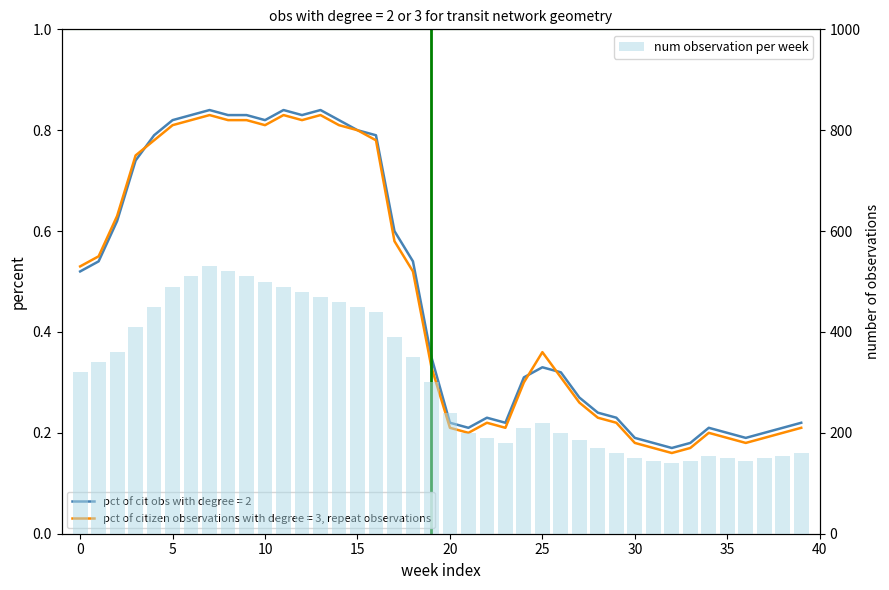

The chart shows a value of 145 at 36. True or false?

True